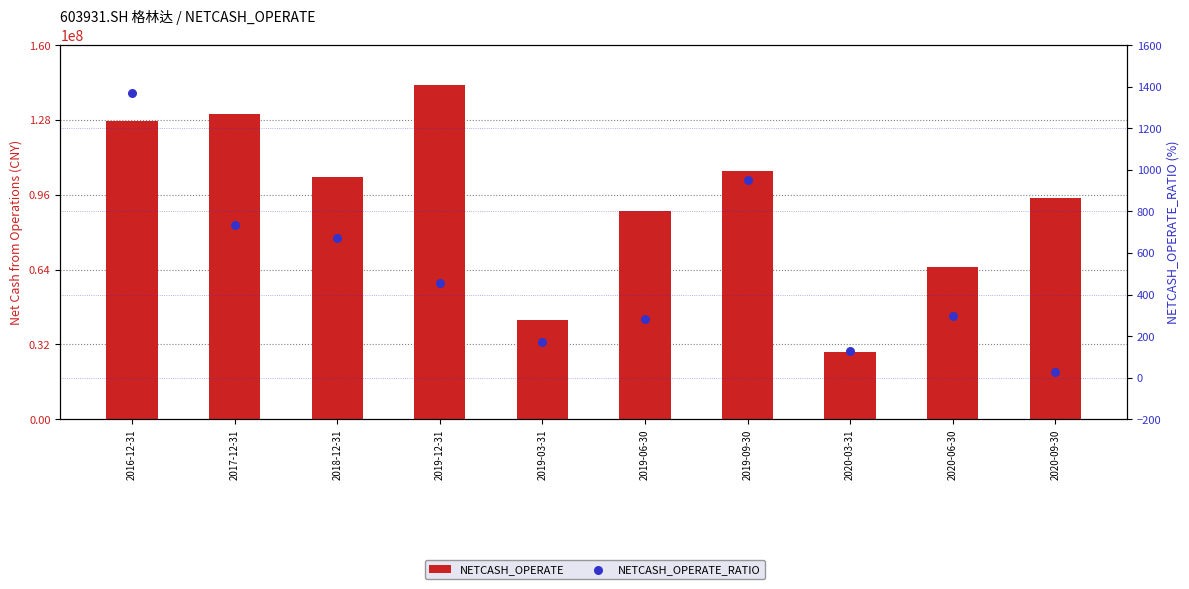

Which series has the largest total across all categories?

NETCASH_OPERATE